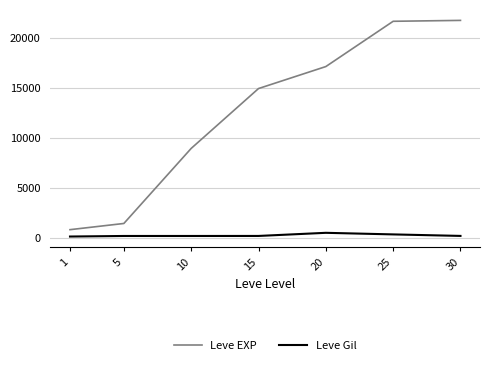

Count the number of categories in the chart.

7